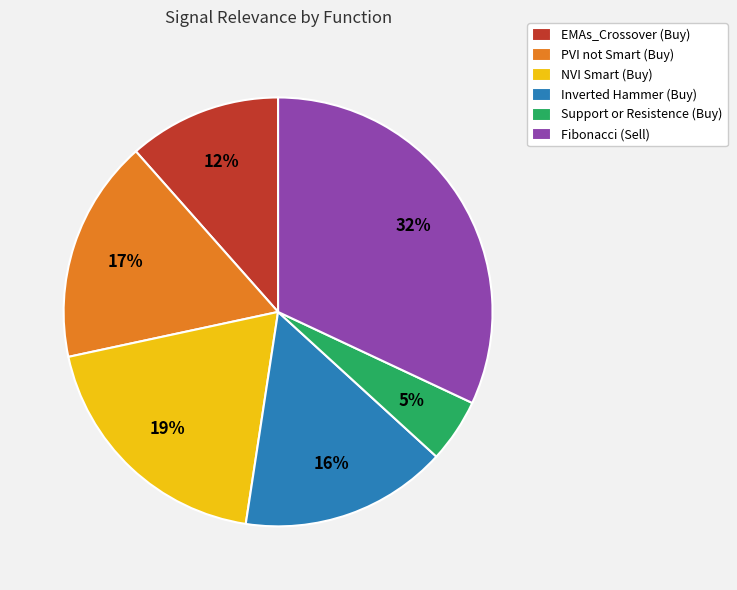

To the nearest percent, what is the average slice percentage?

17%